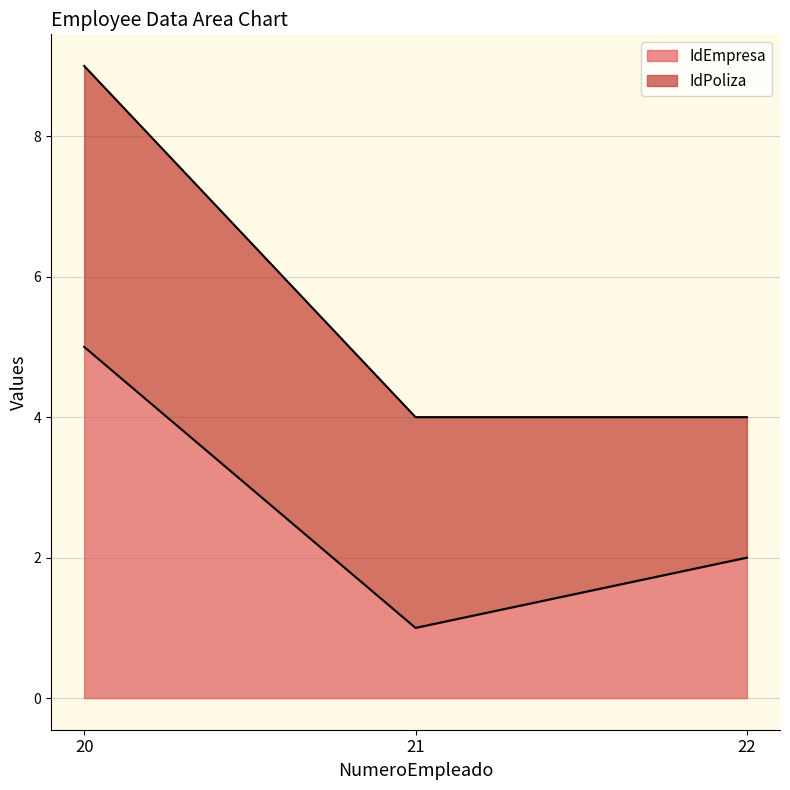

How many categories are shown in the chart?

3